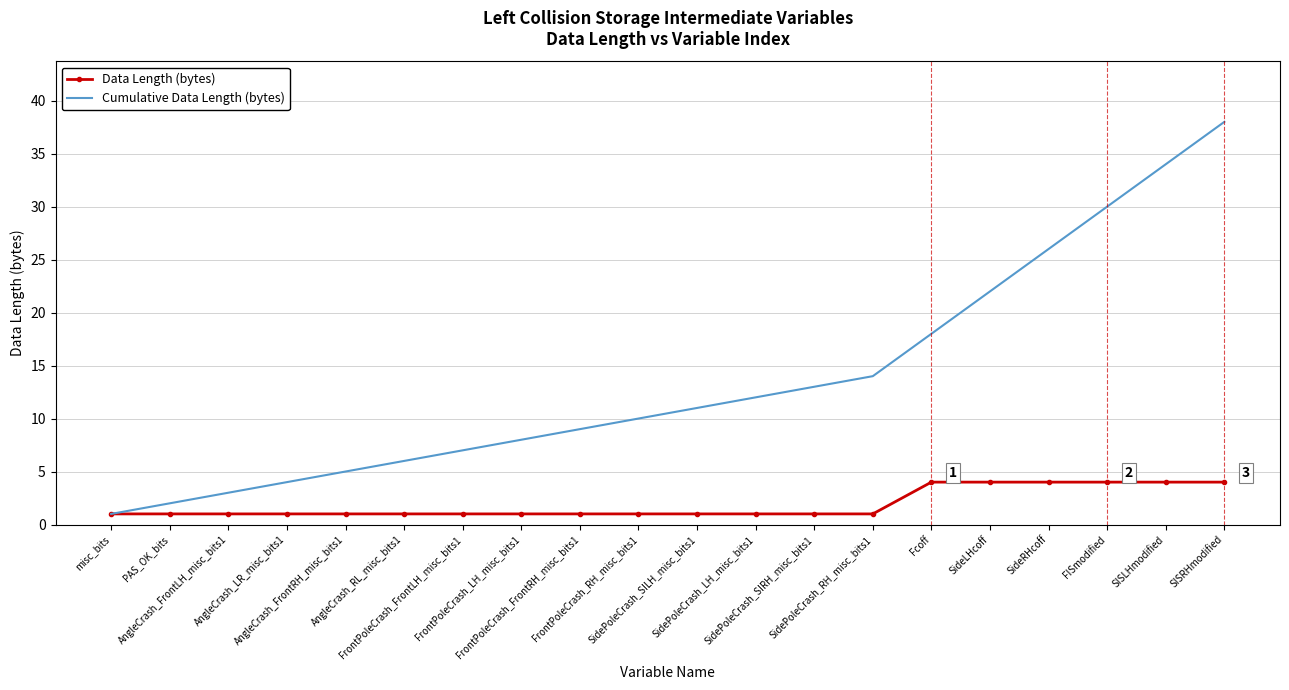

Rank the series by their maximum value, from lowest to highest.

Data Length (bytes), Cumulative Data Length (bytes)